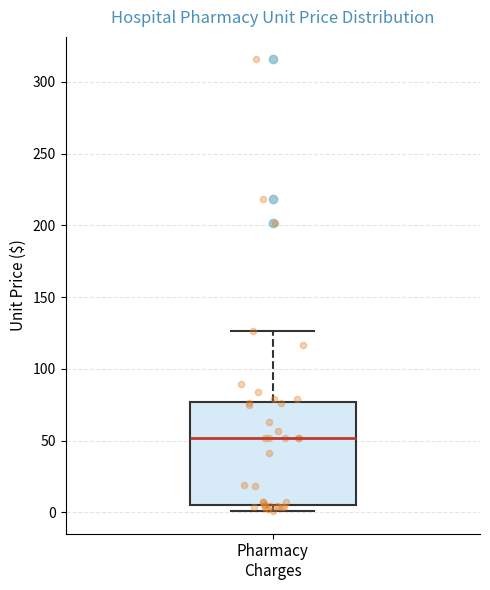

Transcribe this box plot: give where the median line is, the range the box spans, and where the two whiskers end, as read against the y-axis. The values are not printed on the chart, so give them approximately, as read against the axis.

median 50, box 5 to 75, whiskers 0 to 125